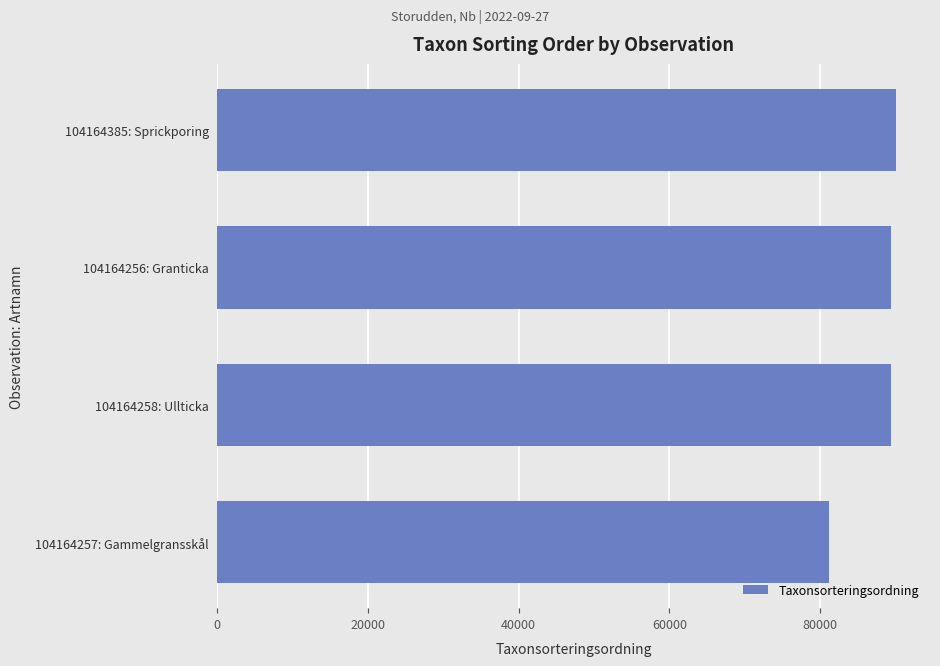

What is the maximum value shown in the chart?

90079